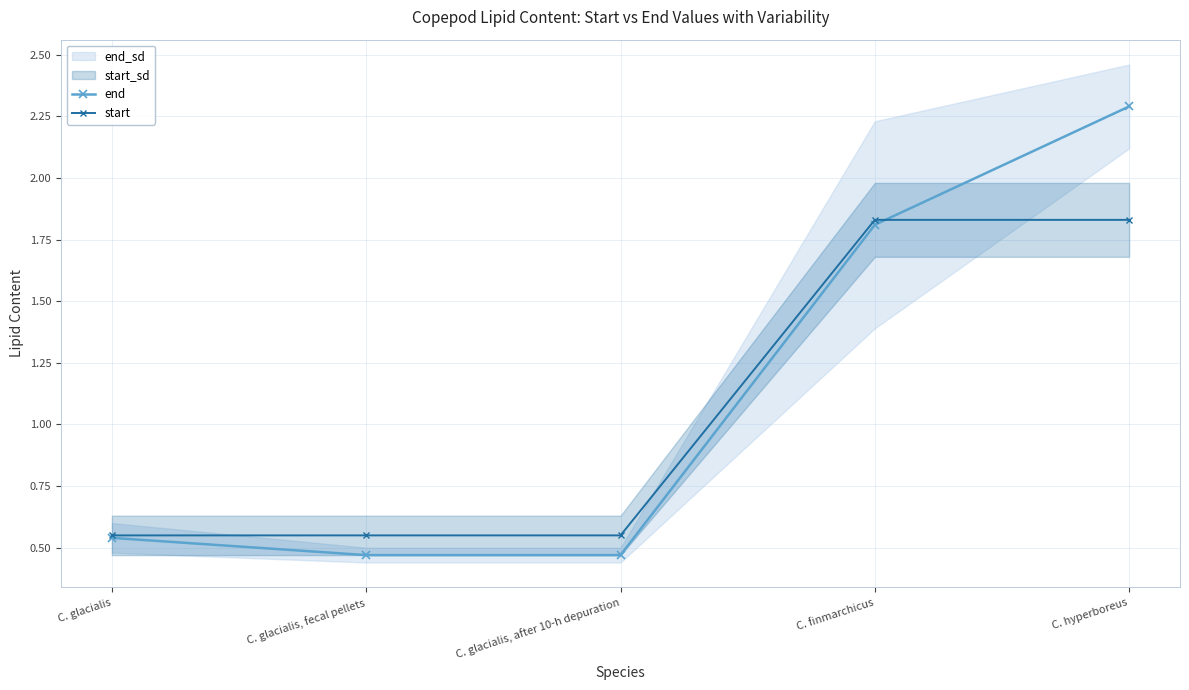

The start series shows 0.9 at C. glacialis, fecal pellets. True or false?

False